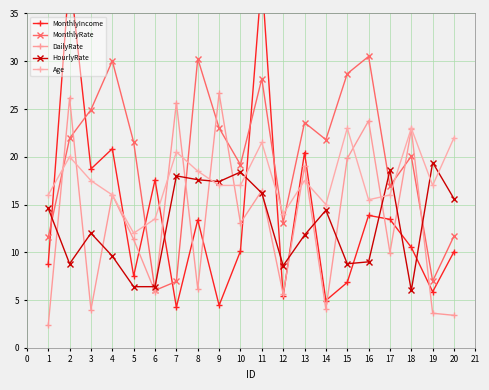

How many values in the HourlyRate series exceed 14?

10